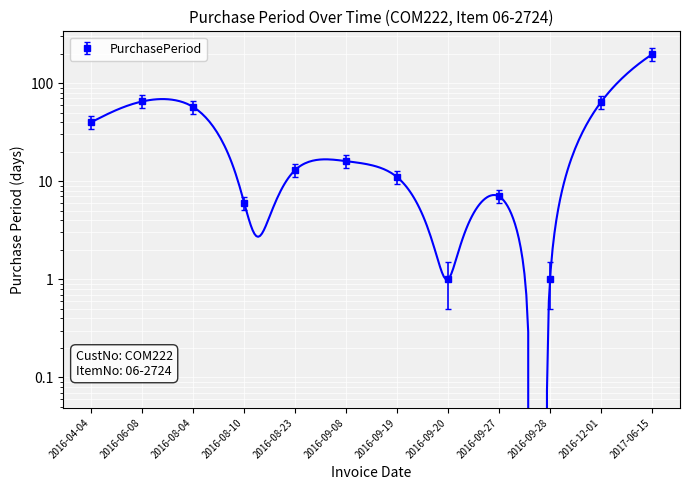

Reading left to right, extract all data points from this chart.

2016-04-04=40	2016-06-08=65	2016-08-04=57	2016-08-10=6	2016-08-23=13	2016-09-08=16	2016-09-19=11	2016-09-20=1	2016-09-27=7	2016-09-28=1	2016-12-01=64	2017-06-15=196